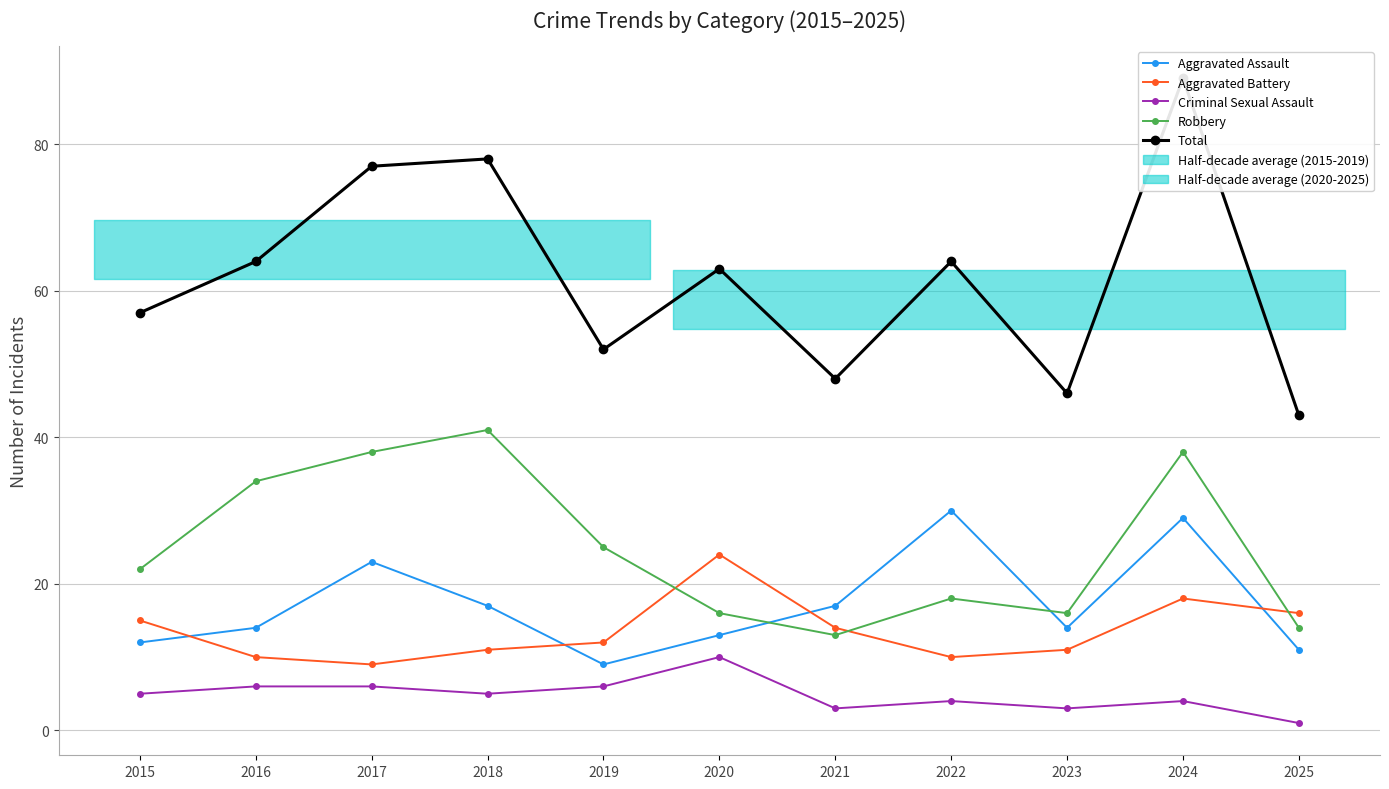

What is the value of the Criminal Sexual Assault point at the 10th from the left?

4